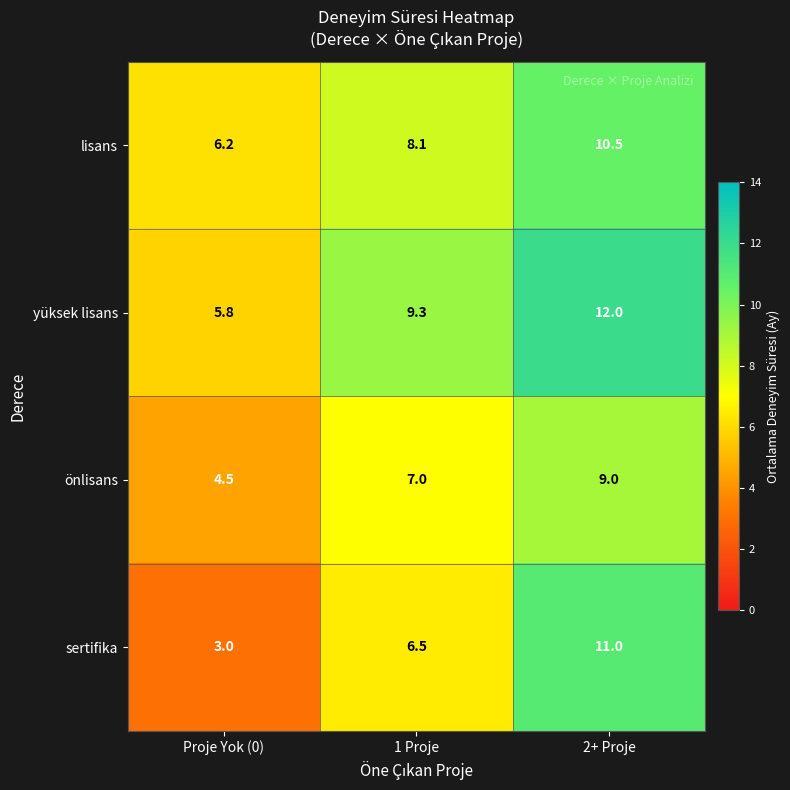

What is the total value across all series at 1 Proje?

30.9